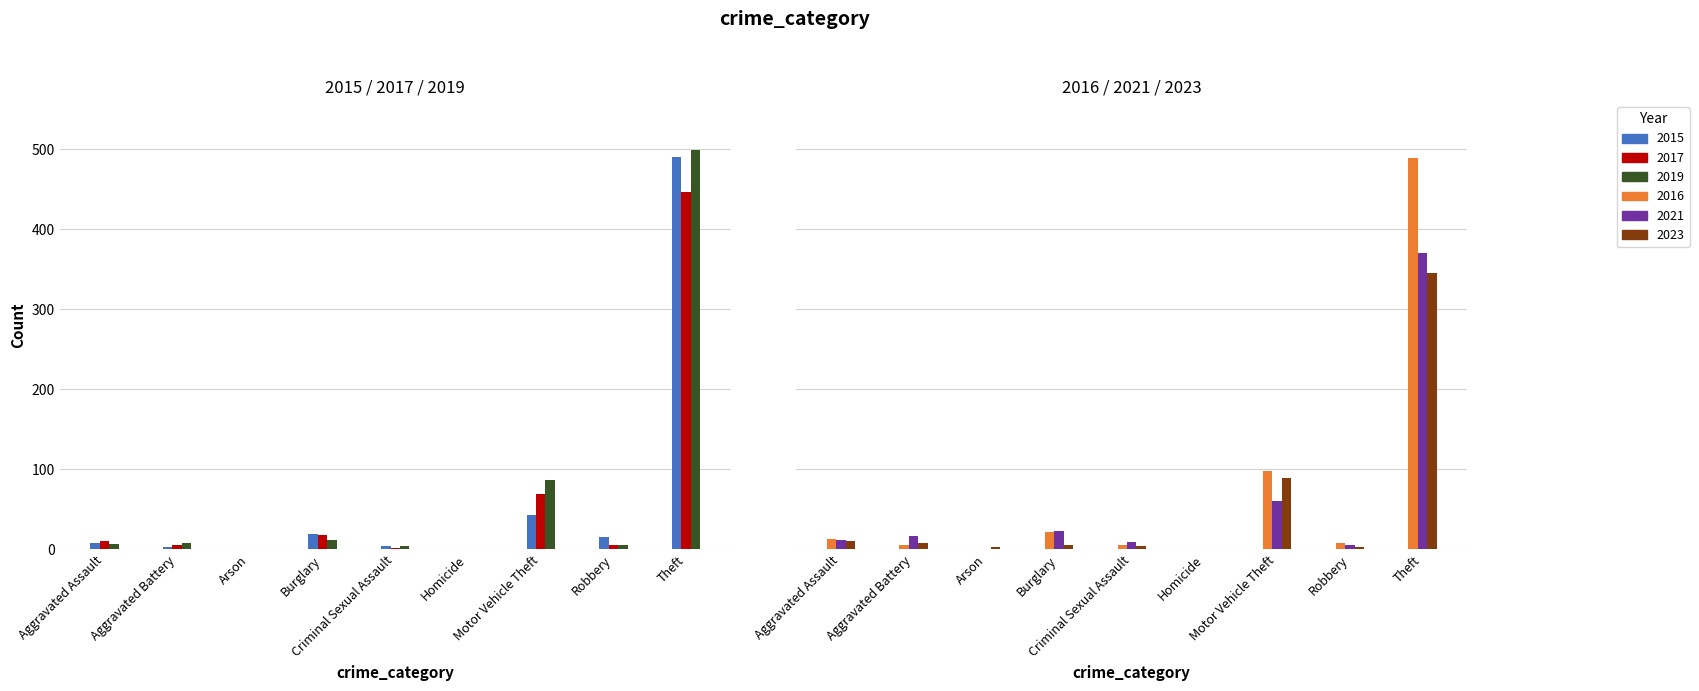

Which has a higher value, Robbery or Theft?

Theft